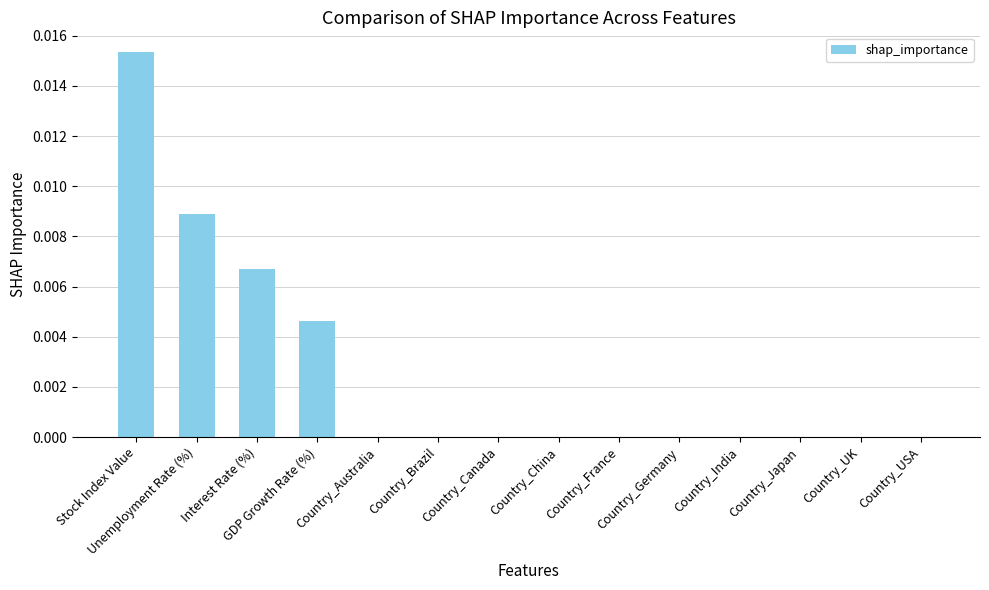

List the labels in order of value, largest first.

Stock Index Value, Unemployment Rate (%), Interest Rate (%), GDP Growth Rate (%), Country_Australia, Country_Brazil, Country_Canada, Country_China, Country_France, Country_Germany, Country_India, Country_Japan, Country_UK, Country_USA